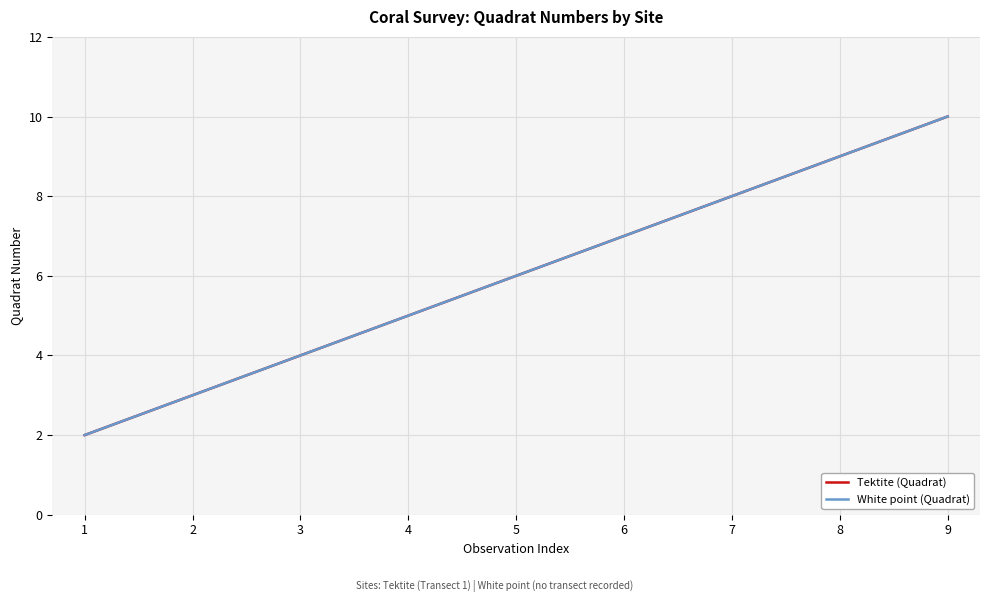

What is the maximum value for Tektite (Quadrat)?

10